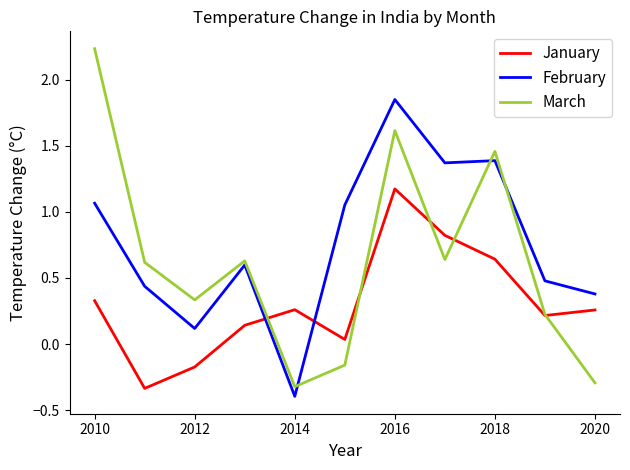

Count the number of data series in this chart.

3